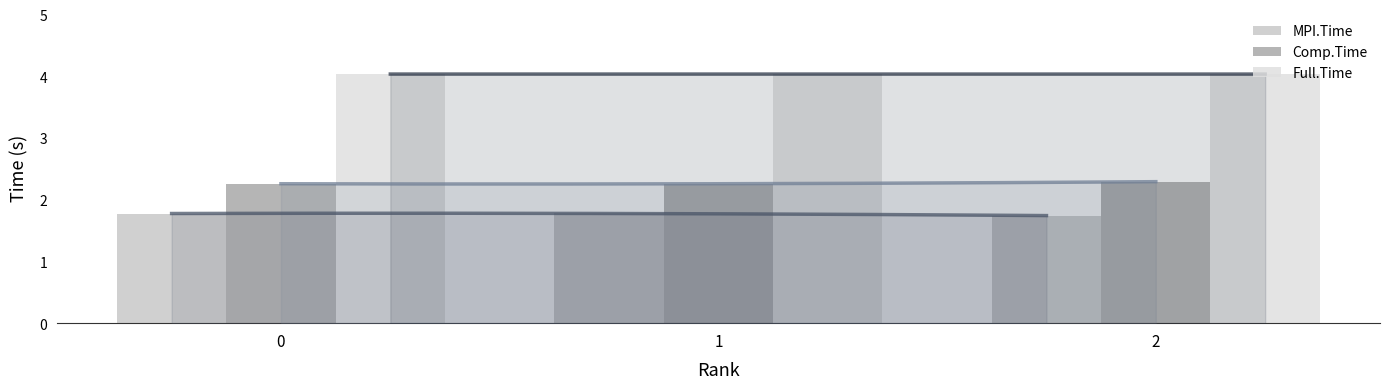

What value does the MPI.Time series have at 1?

1.8